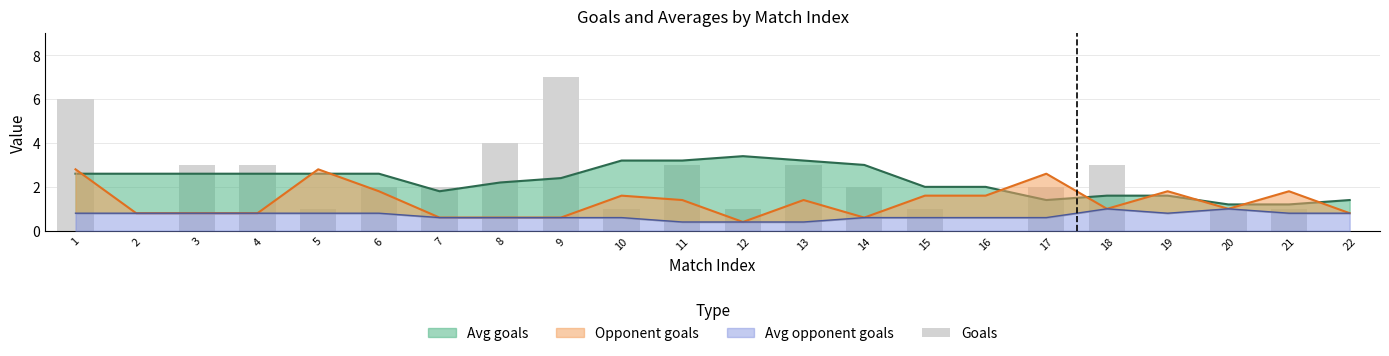

Count the number of categories in the chart.

22